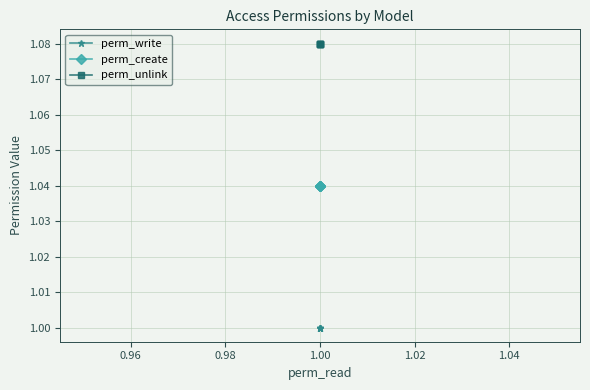

What are all the series names shown in the legend?

perm_write, perm_create, perm_unlink